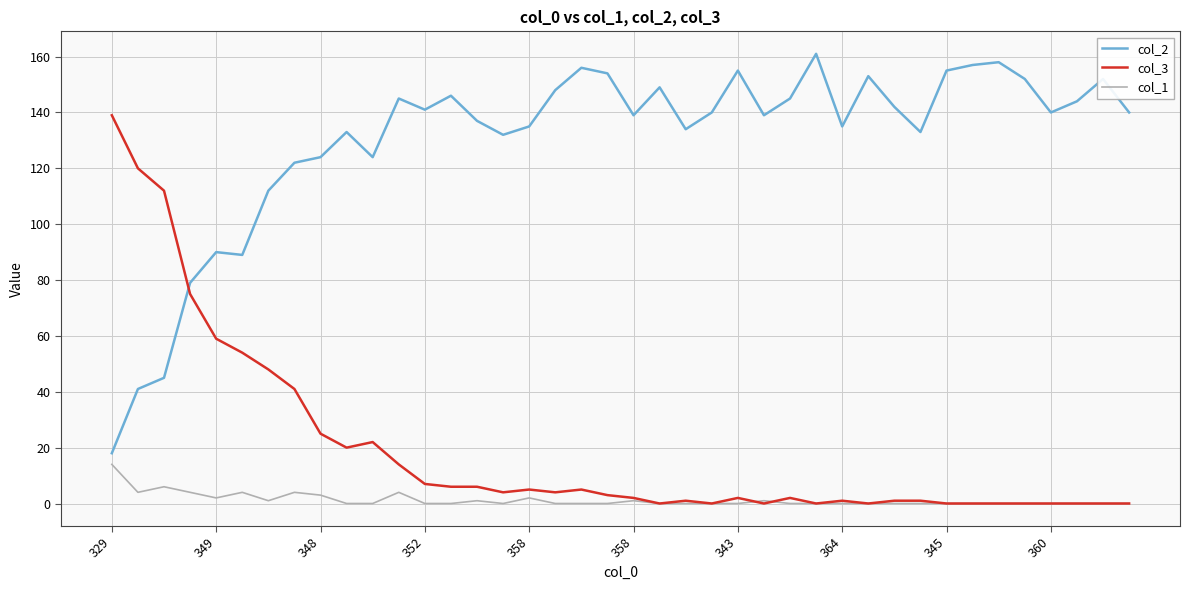

Reading left to right, list all the values displayed in this chart.

col_2: 18	41	45	79	90	89	112	122	124	133	124	145	141	146	137	132	135	148	156	154	139	149	134	140	155	139	145	161	135	153	142	133	155	157	158	152	140	144	152	140
col_3: 139	120	112	75	59	54	48	41	25	20	22	14	7	6	6	4	5	4	5	3	2	0	1	0	2	0	2	0	1	0	1	1	0	0	0	0	0	0	0	0
col_1: 14	4	6	4	2	4	1	4	3	0	0	4	0	0	1	0	2	0	0	0	1	0	0	0	0	1	0	0	0	0	0	0	0	0	0	0	0	0	0	0